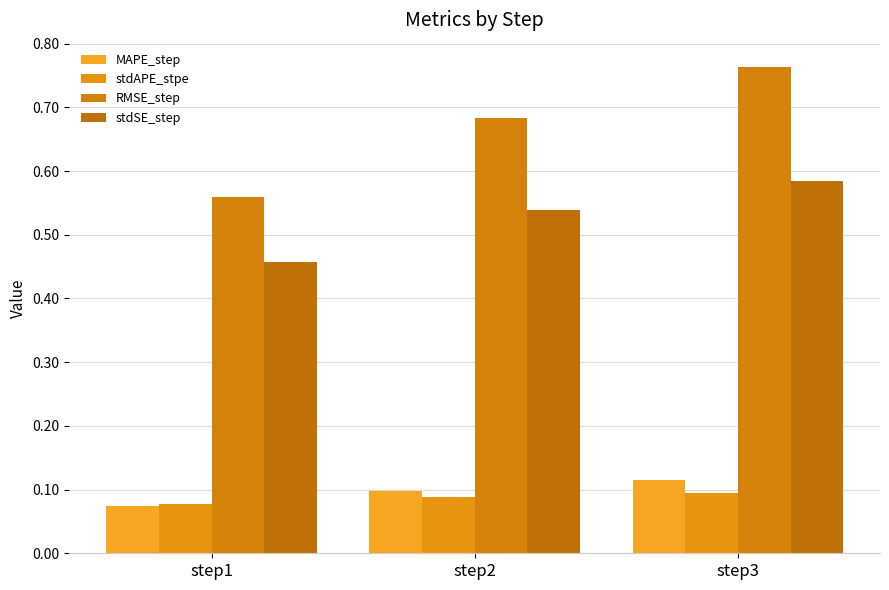

Which series has the largest total across all categories?

RMSE_step